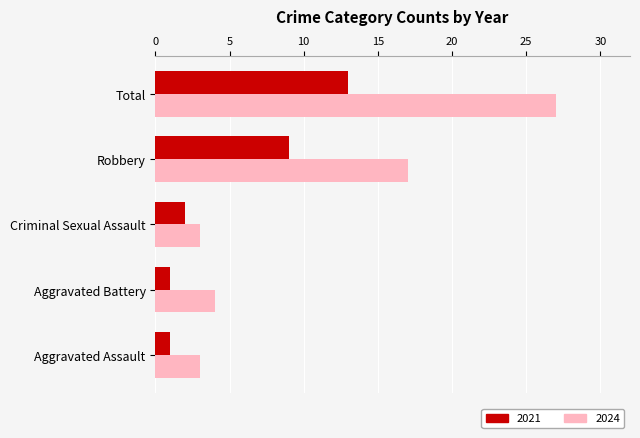

Is it true that 2021 equals 1 at Aggravated Assault?

True